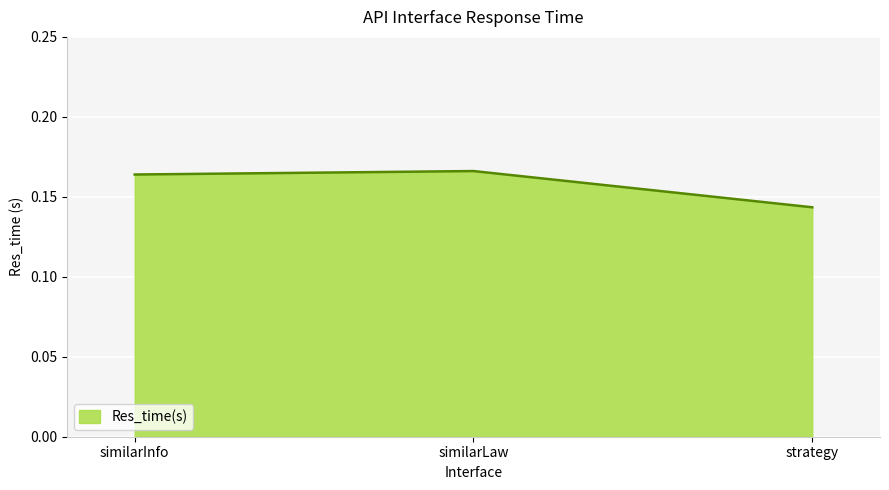

Count the values in the range 0 to 1.

3